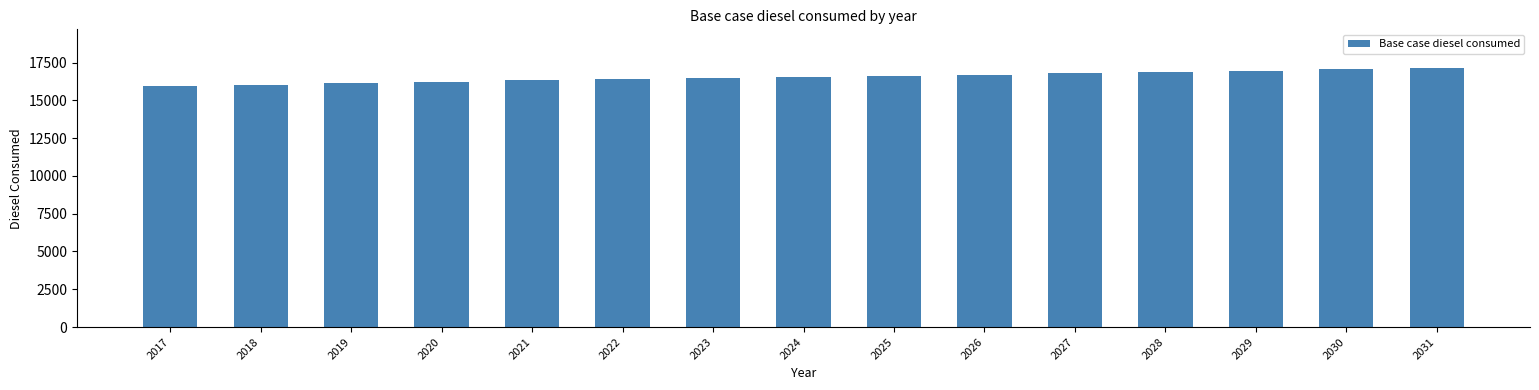

Count the number of values greater than 16541.

8